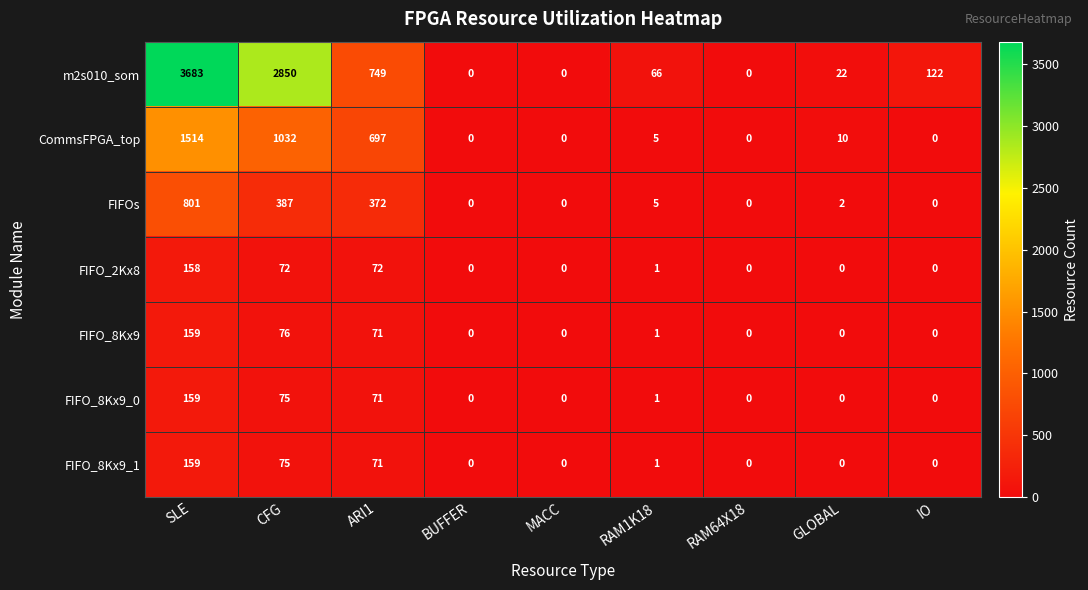

At which label does FIFO_8Kx9 reach its peak?

SLE